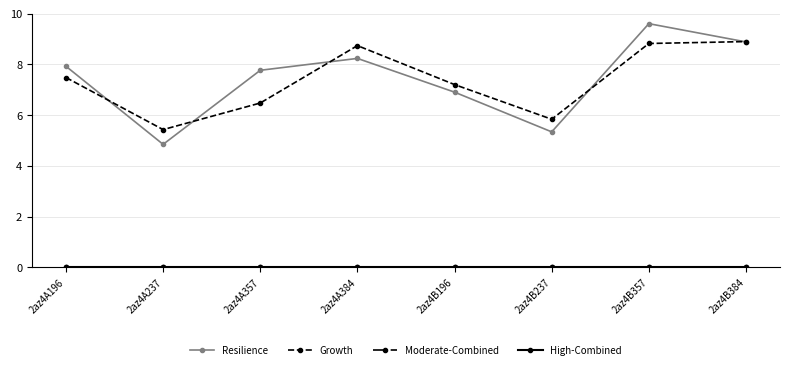

Does the chart have visible grid lines?

Yes